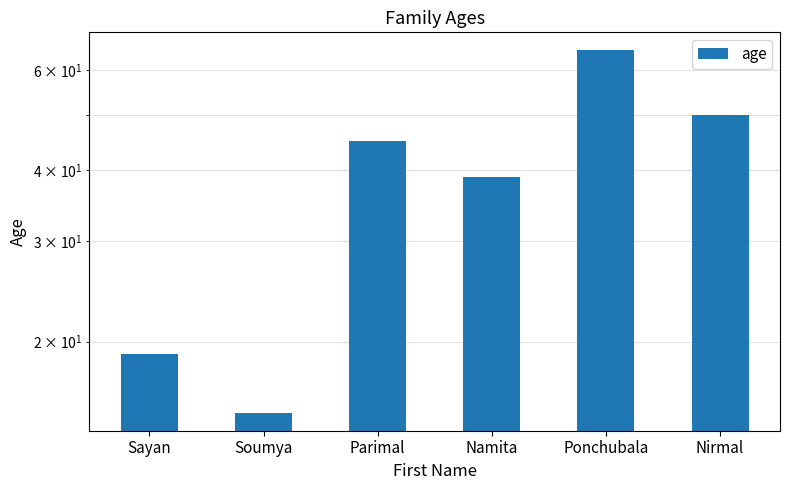

Approximately how many times larger is the value at Namita compared to Sayan?

2.1